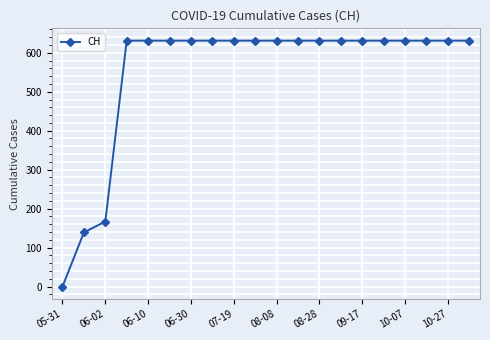

What is the maximum value shown in the chart?

631